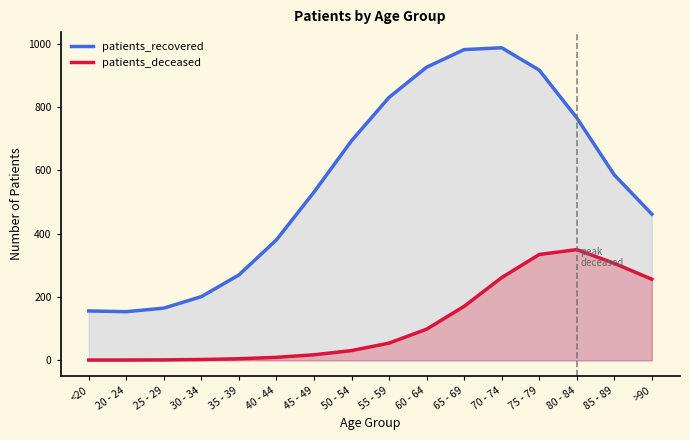

What is the smallest value displayed?

1.1